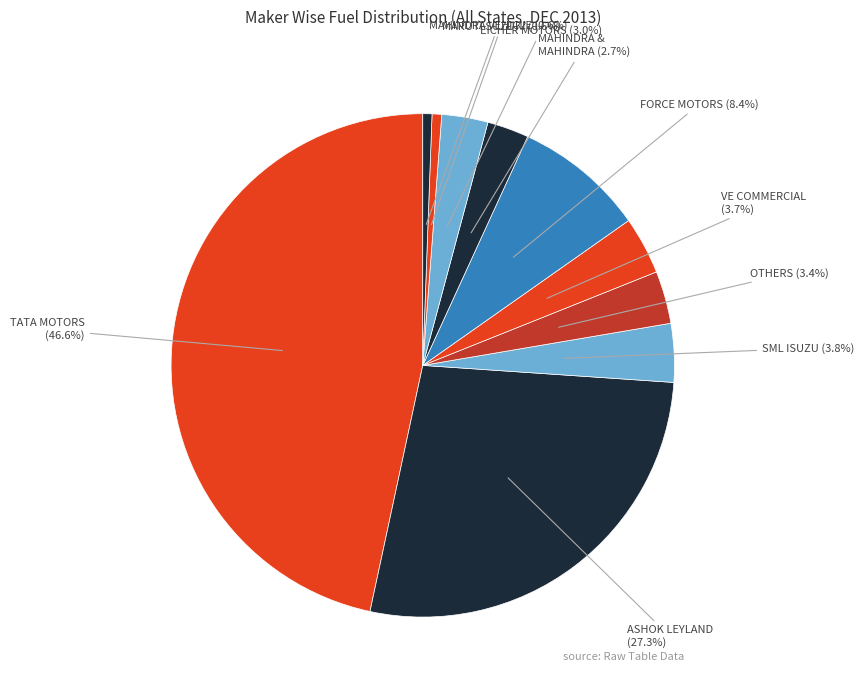

Count the number of slices in the pie.

10